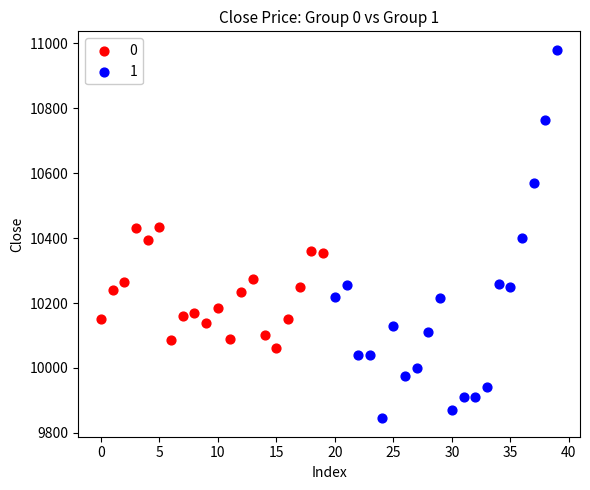

Which series reaches the minimum Y coordinate?

1